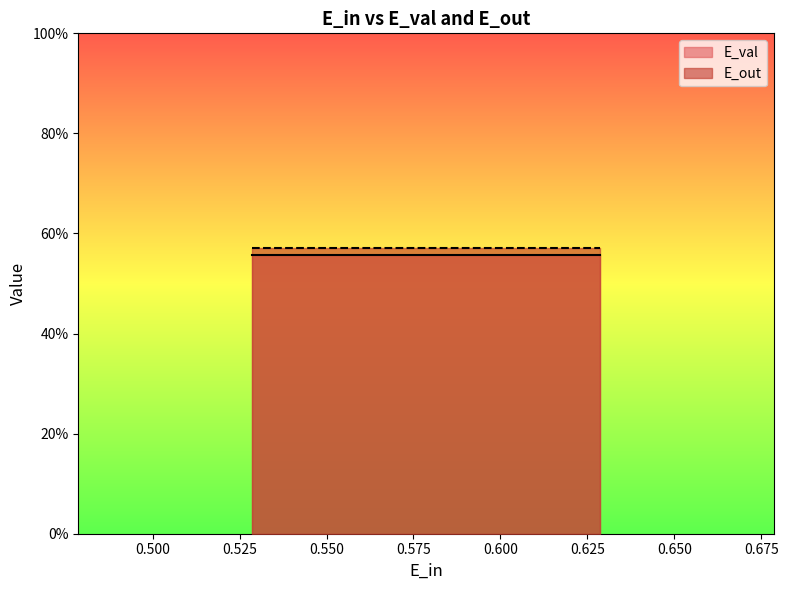

Is the value of E_val at 4 greater than the value of E_out at 2?

No